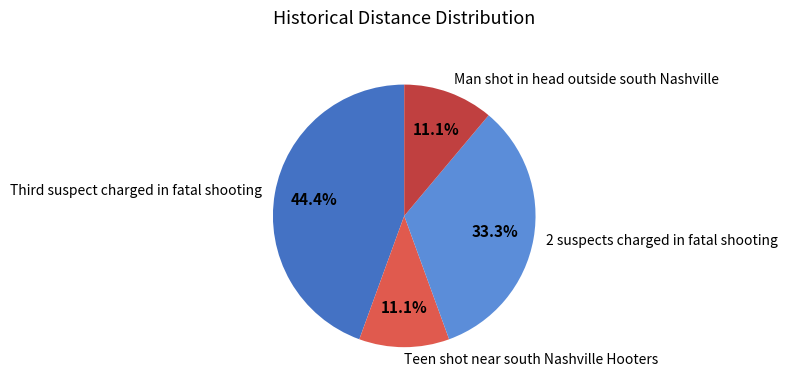

Is it true that Teen shot near south Nashville Hooters is 11% of the pie?

True